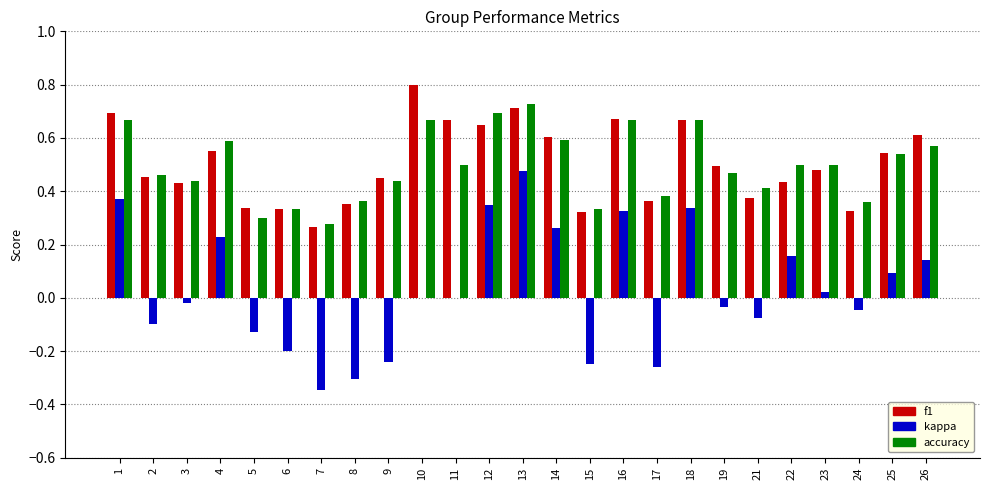

What are all the series names shown in the legend?

f1, kappa, accuracy